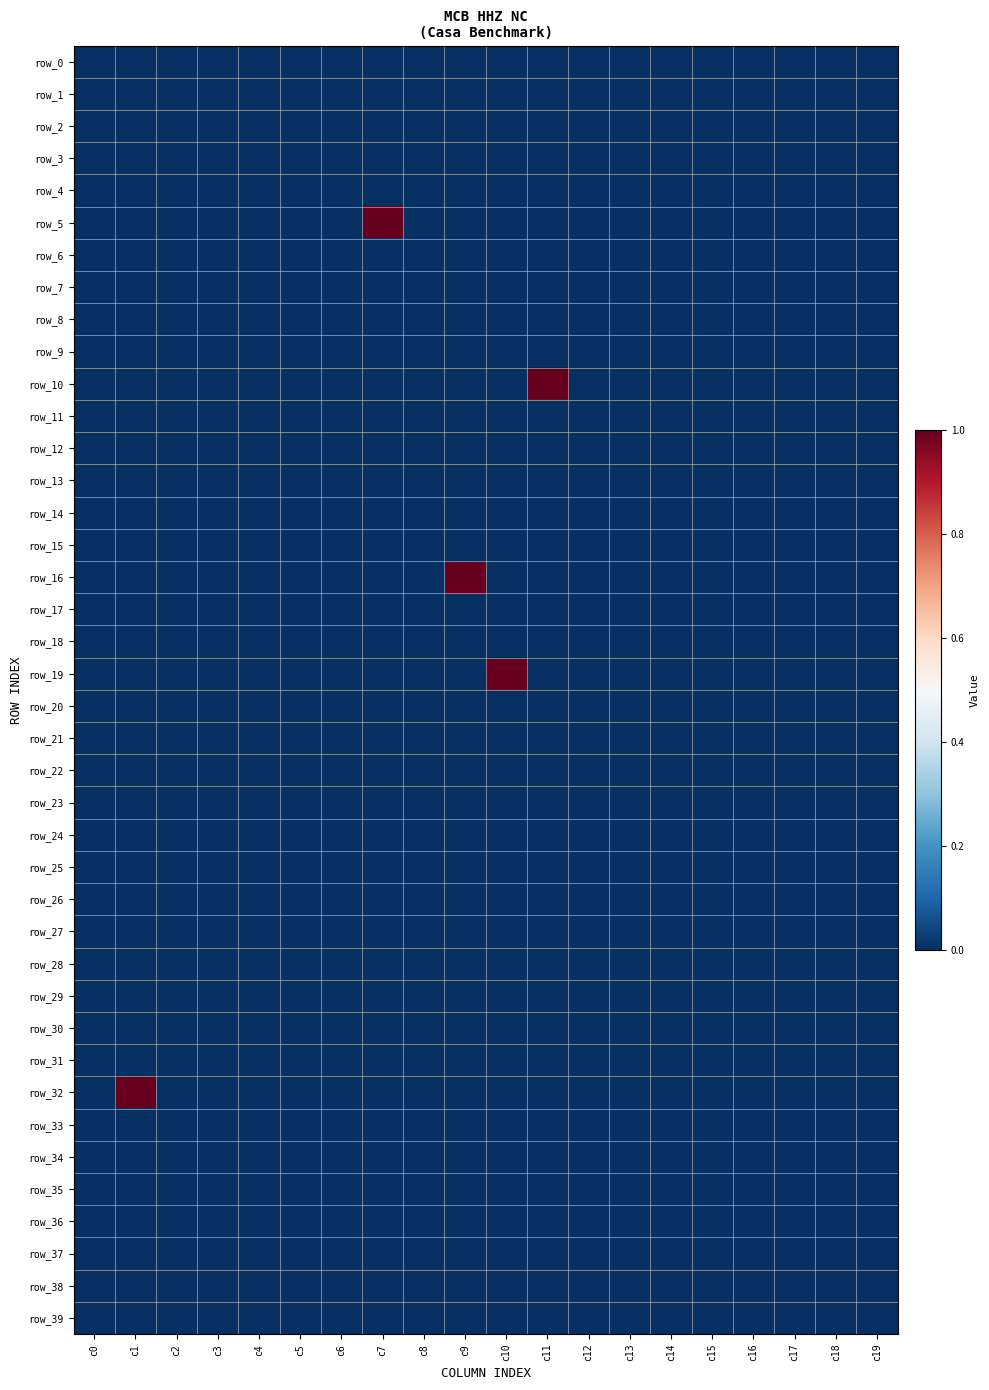

The value of row_11 at c4 is 0. True or false?

True